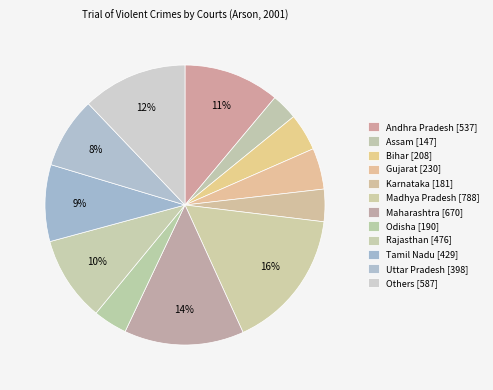

Count the number of slices in the pie.

12